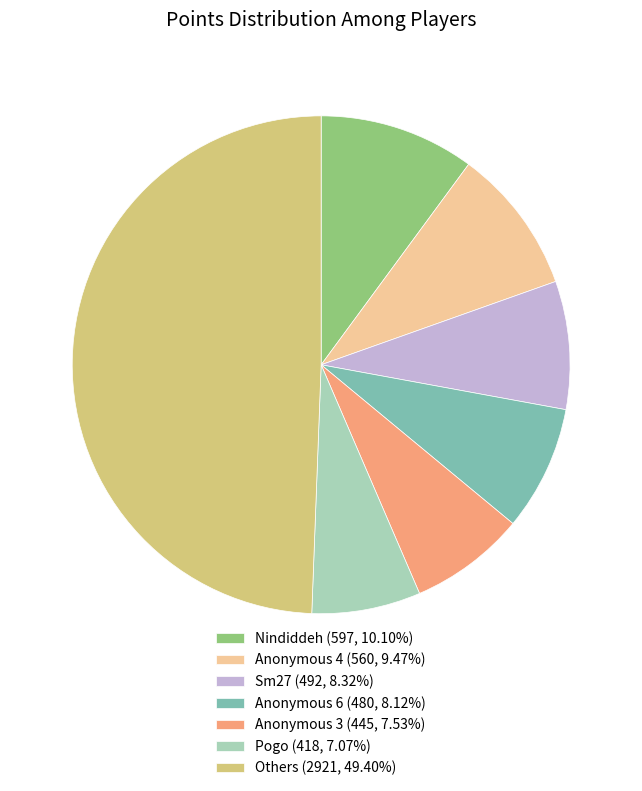

Is the sum of Nindiddeh (597, 10.10%) and Anonymous 6 (480, 8.12%) greater than half?

No